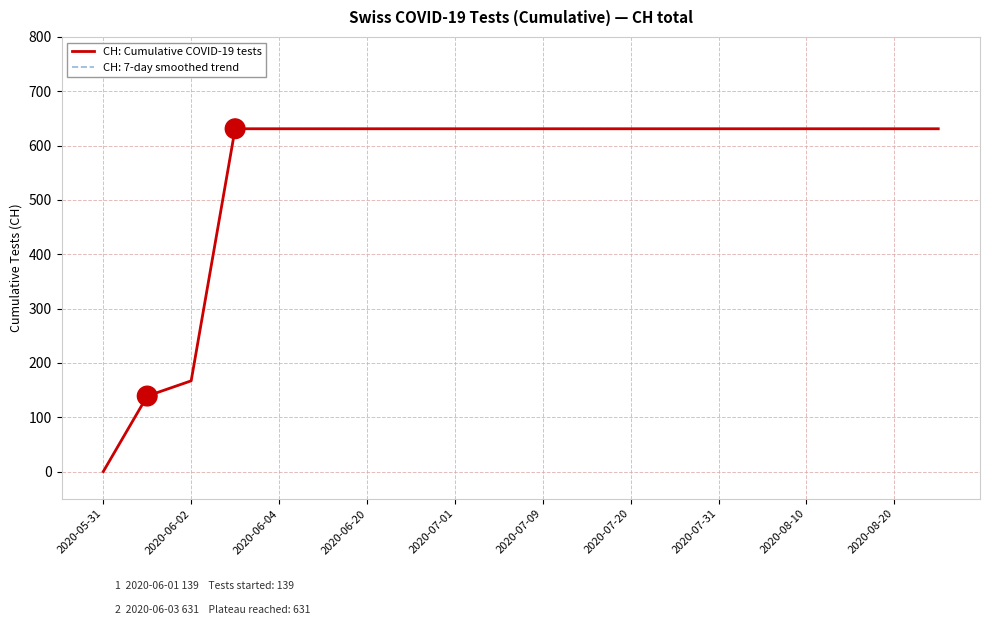

Does the chart display data point markers on the line(s)?

No